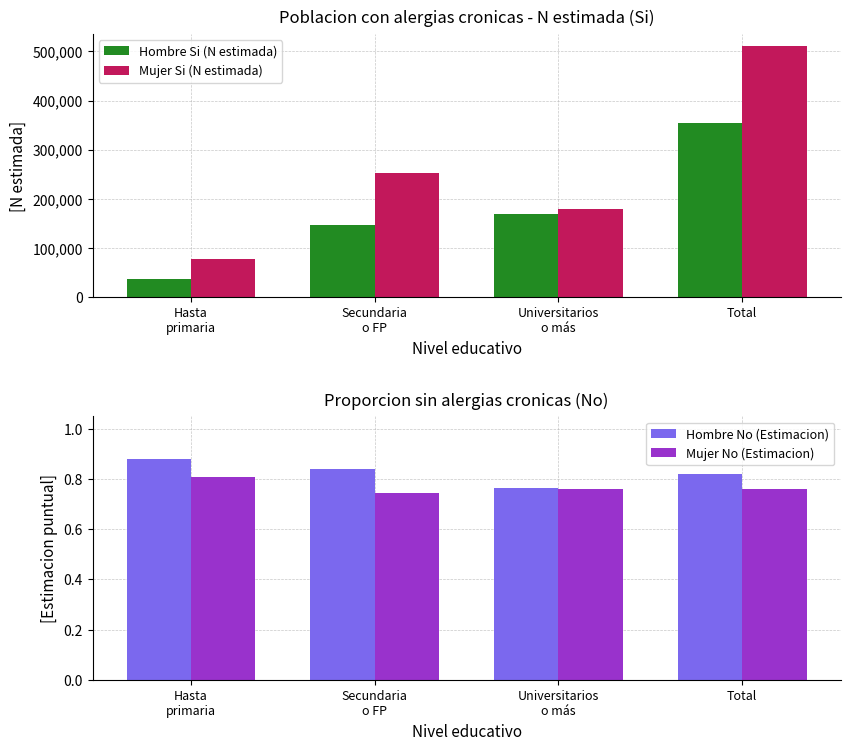

Rank the series by their maximum value, from highest to lowest.

Mujer Si (N estimada), Hombre Si (N estimada), Hombre No (Estimacion), Mujer No (Estimacion)